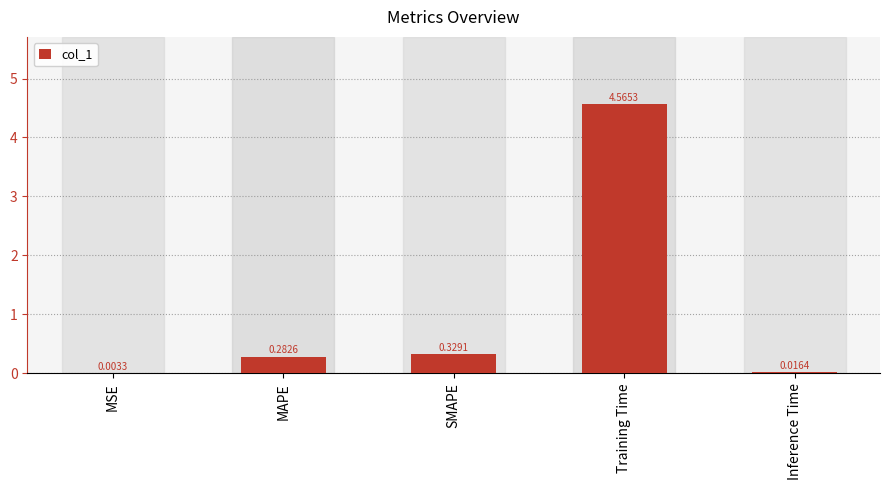

At which label is the value closest to 2?

SMAPE